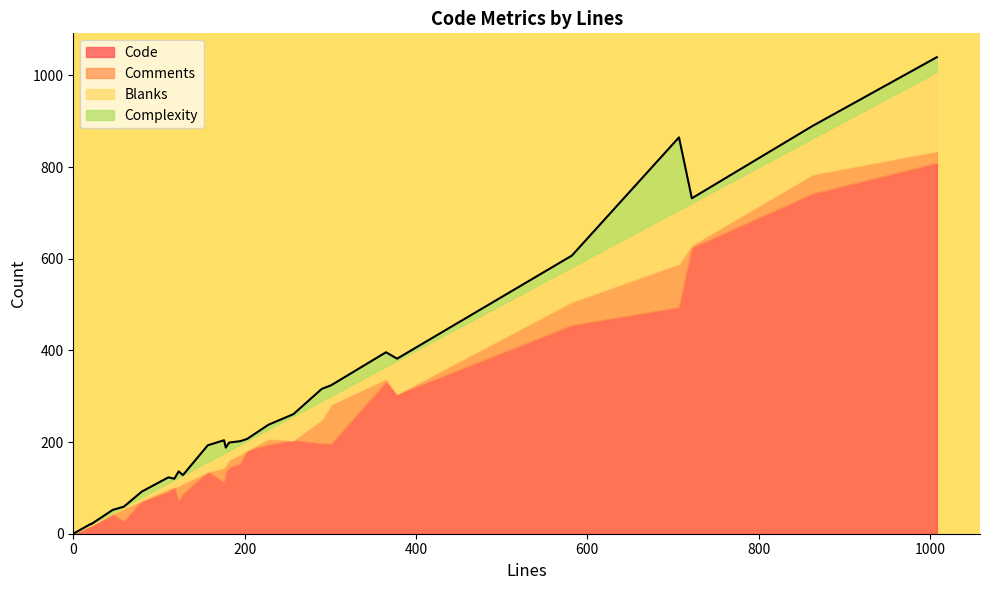

Does the chart have visible grid lines?

No